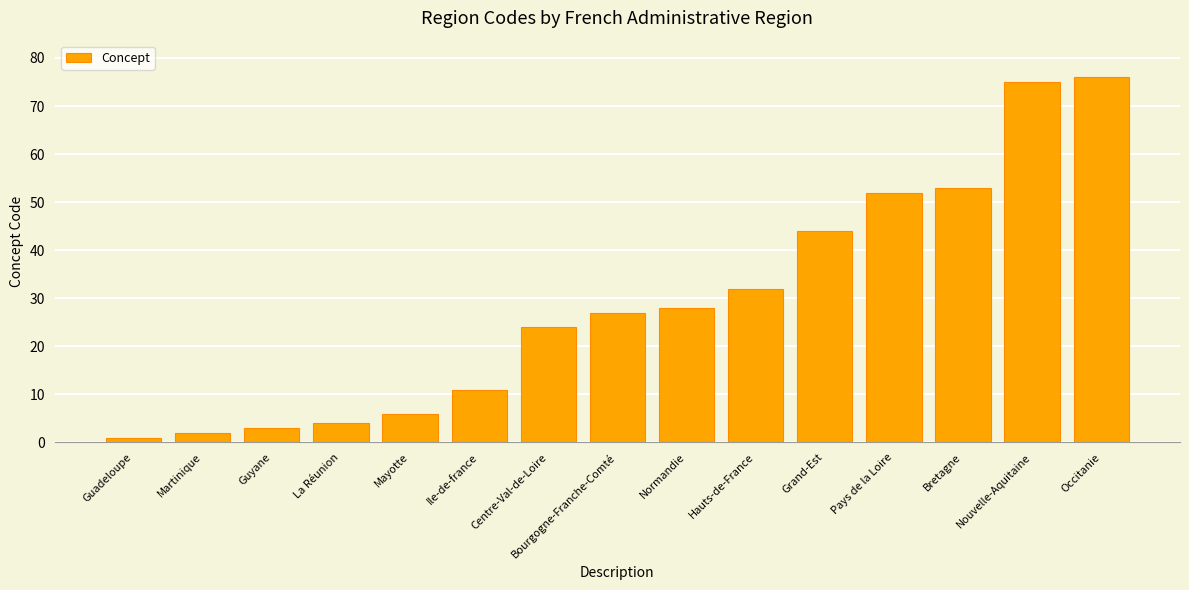

List the labels in order of value, smallest first.

Guadeloupe, Martinique, Guyane, La Réunion, Mayotte, Ile-de-france, Centre-Val-de-Loire, Bourgogne-Franche-Comté, Normandie, Hauts-de-France, Grand-Est, Pays de la Loire, Bretagne, Nouvelle-Aquitaine, Occitanie